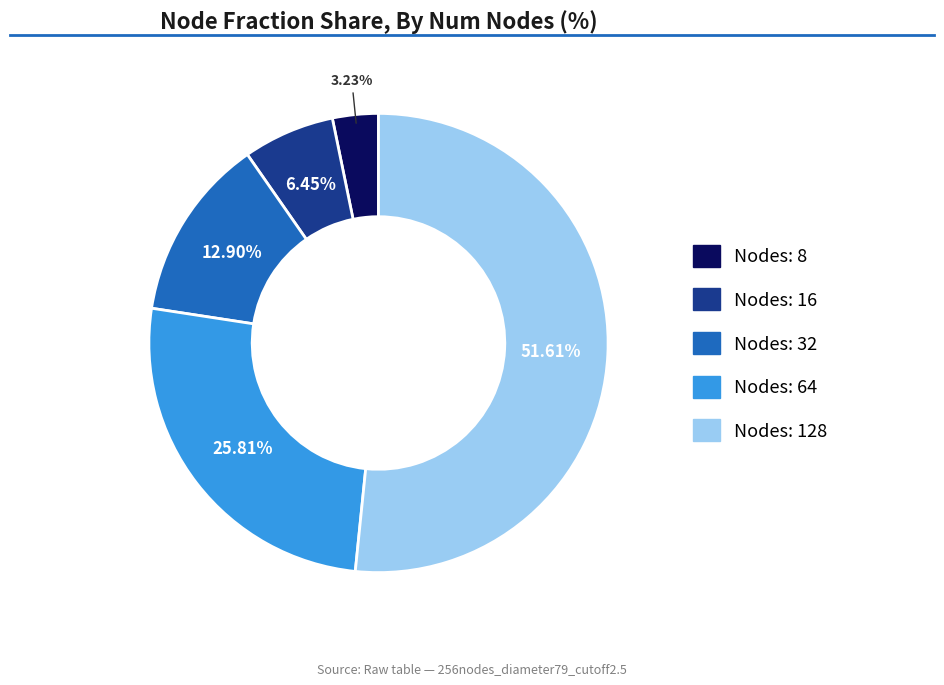

Is there a majority slice in this chart?

Yes